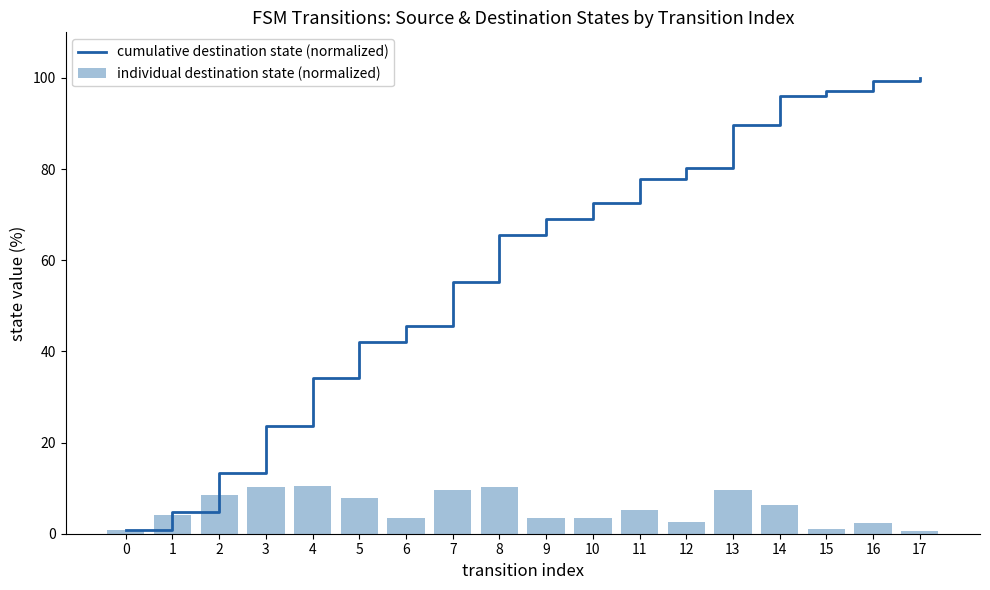

What is the approximate value of cumulative destination state (normalized) at 7?

55.2